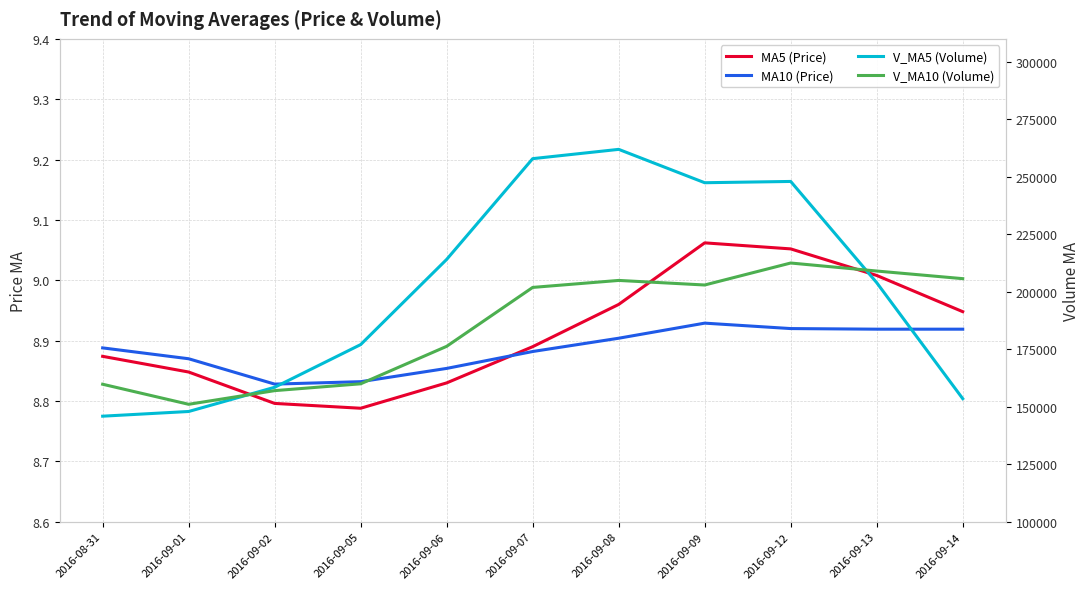

Where is the first local maximum for MA10 (Price)?

2016-09-09